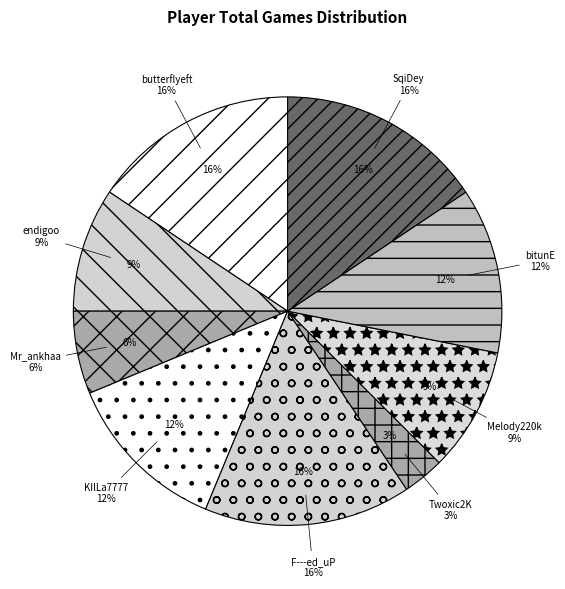

Approximately how many times larger is the value at Melody220k compared to KIlLa7777?

0.8